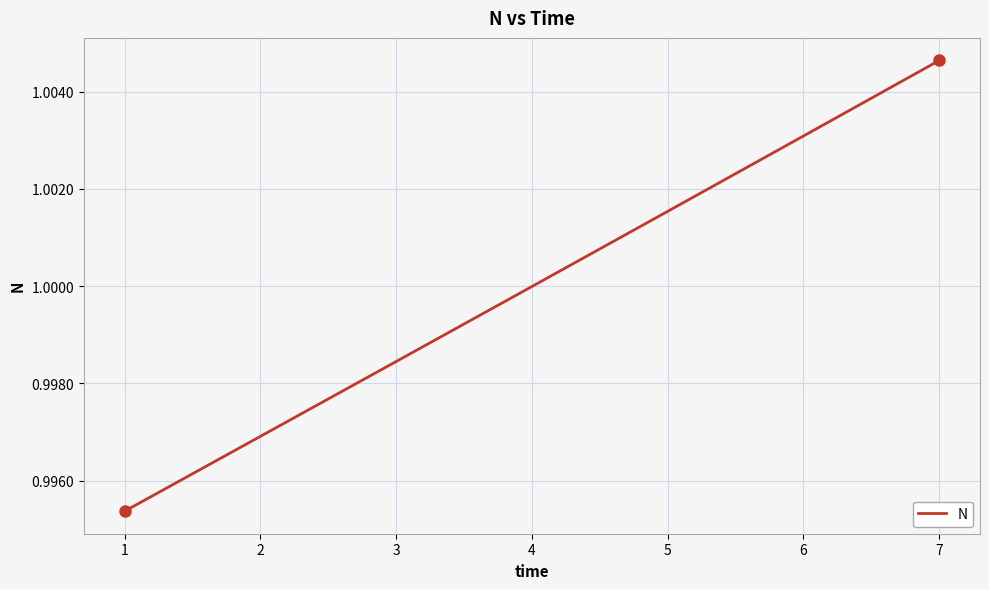

List the labels in order of value, smallest first.

1, 2, 3, 4, 5, 6, 7